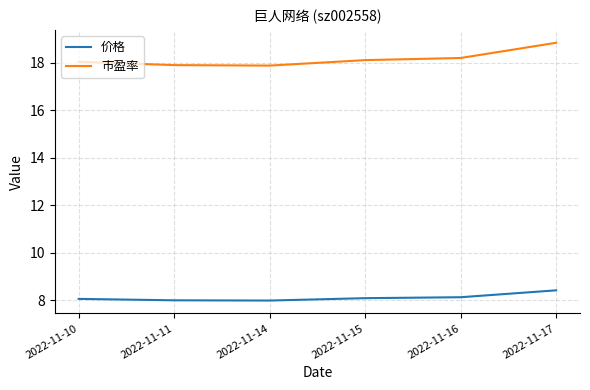

Is the value of 市盈率 at 2022-11-16 greater than the value of 价格 at 2022-11-15?

Yes